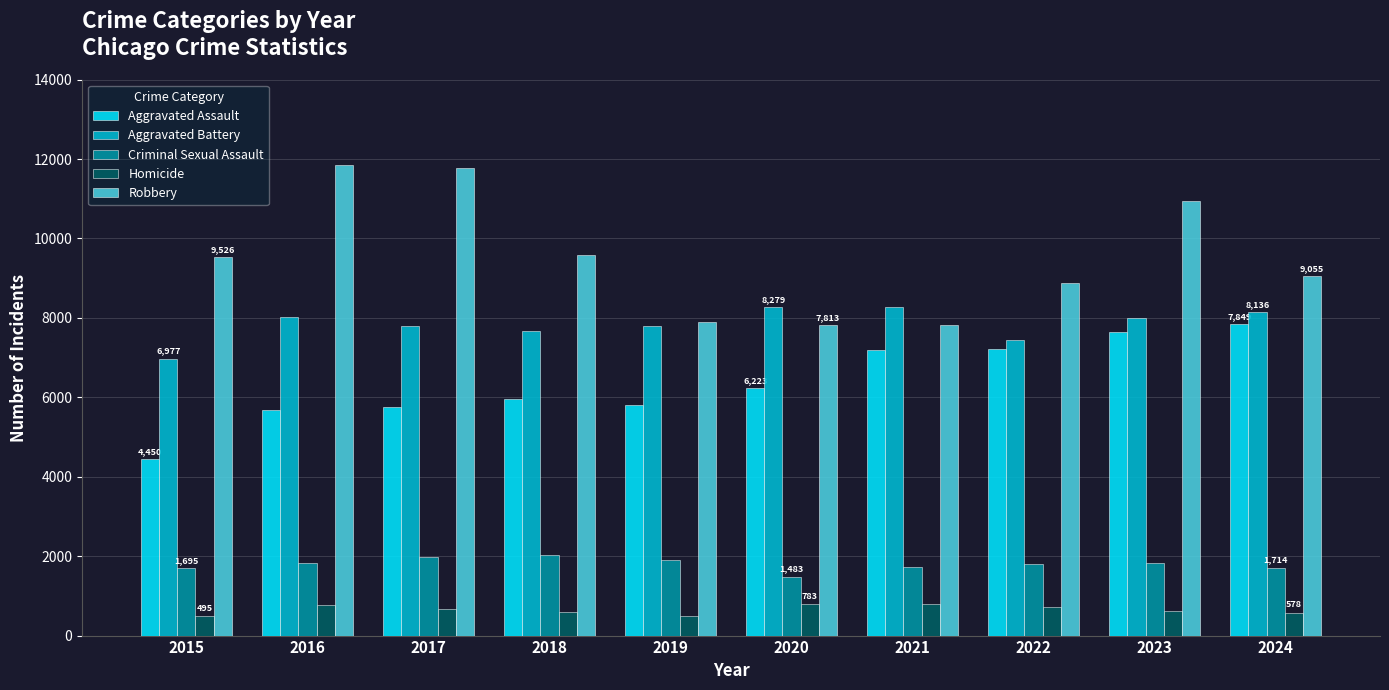

Which series has the widest spread of values?

Robbery